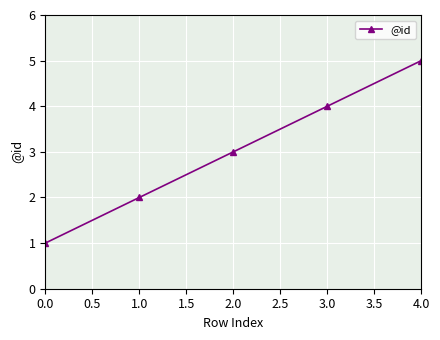

The value at 1.0 is 2. True or false?

True